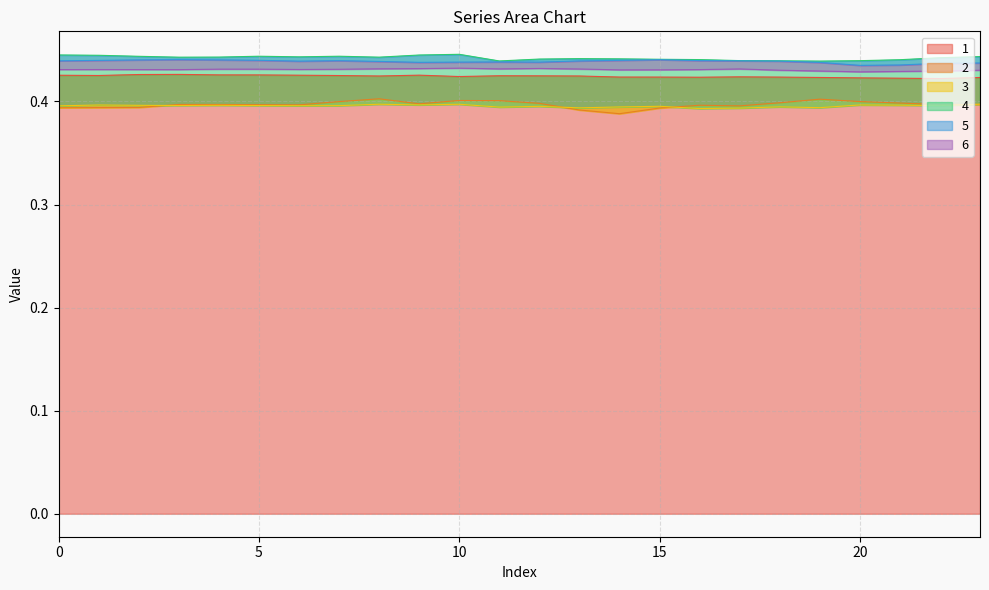

What is the value of the 2 point at the 17th from the left?

0.4